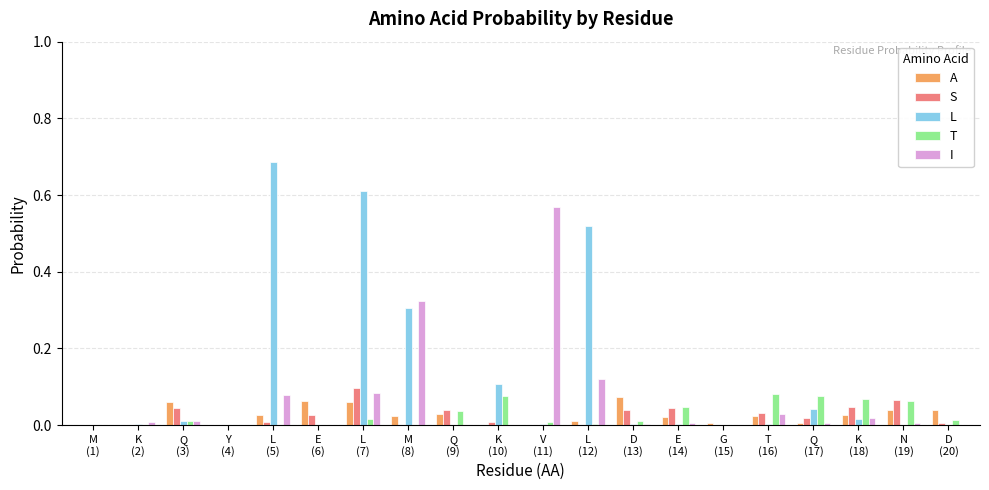

Which series has the largest total across all categories?

L